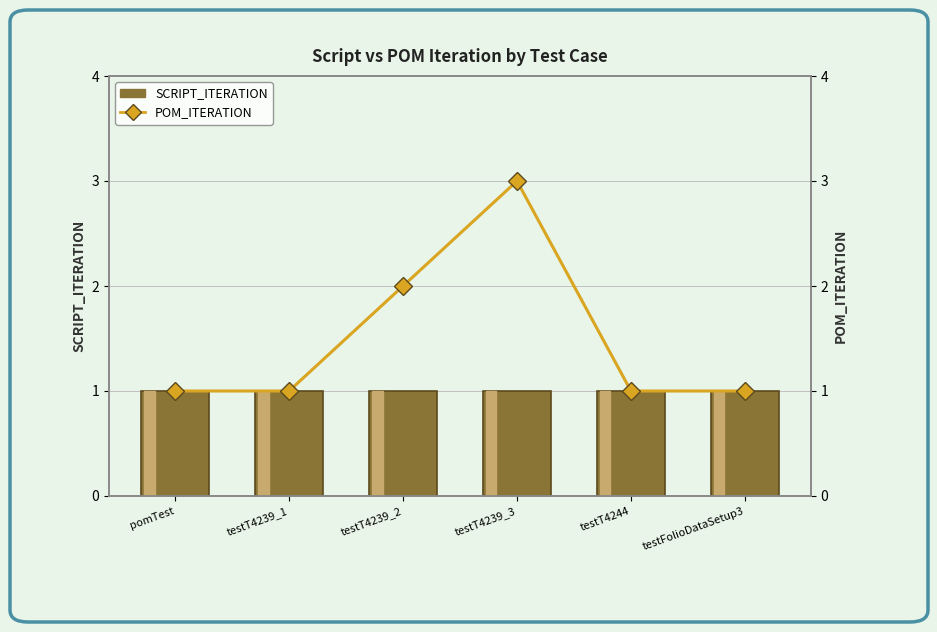

Reading left to right, extract all data points from this chart.

SCRIPT_ITERATION: 1	1	1	1	1	1
POM_ITERATION: 1	1	2	3	1	1